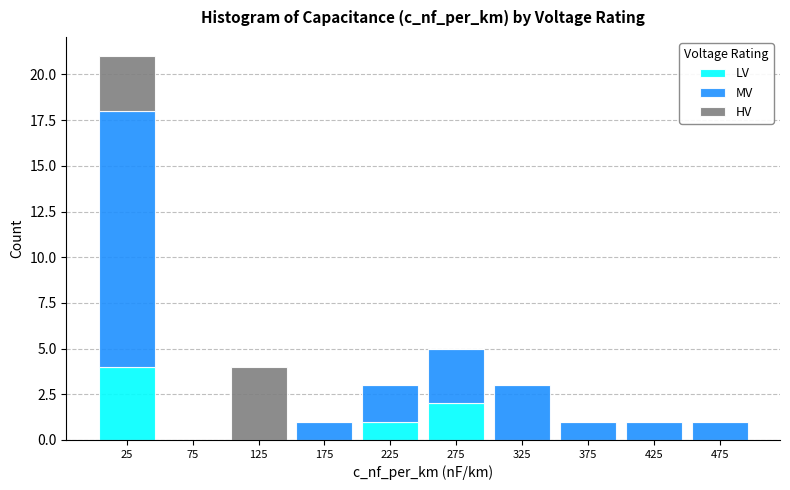

Reading left to right, transcribe this chart: for each stacked bar, give the range it covers on the x-axis and its total height. The values are not printed on the chart, so give them approximately, as read against the axis.

0 to 50: 21
50 to 100: 0
100 to 150: 4
150 to 200: 1
200 to 250: 3
250 to 300: 5
300 to 350: 3
350 to 400: 1
400 to 450: 1
450 to 500: 1